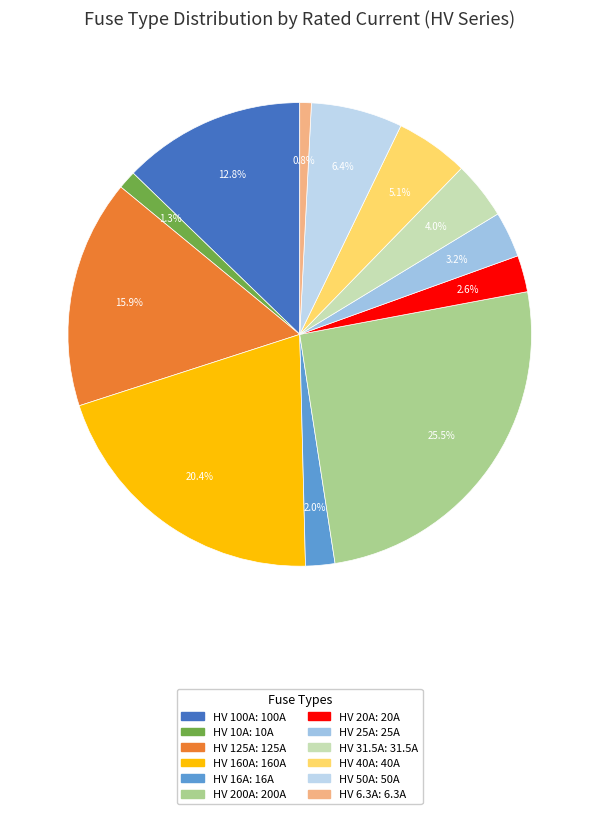

What percentage is the HV 10A slice, to the nearest percent?

1%